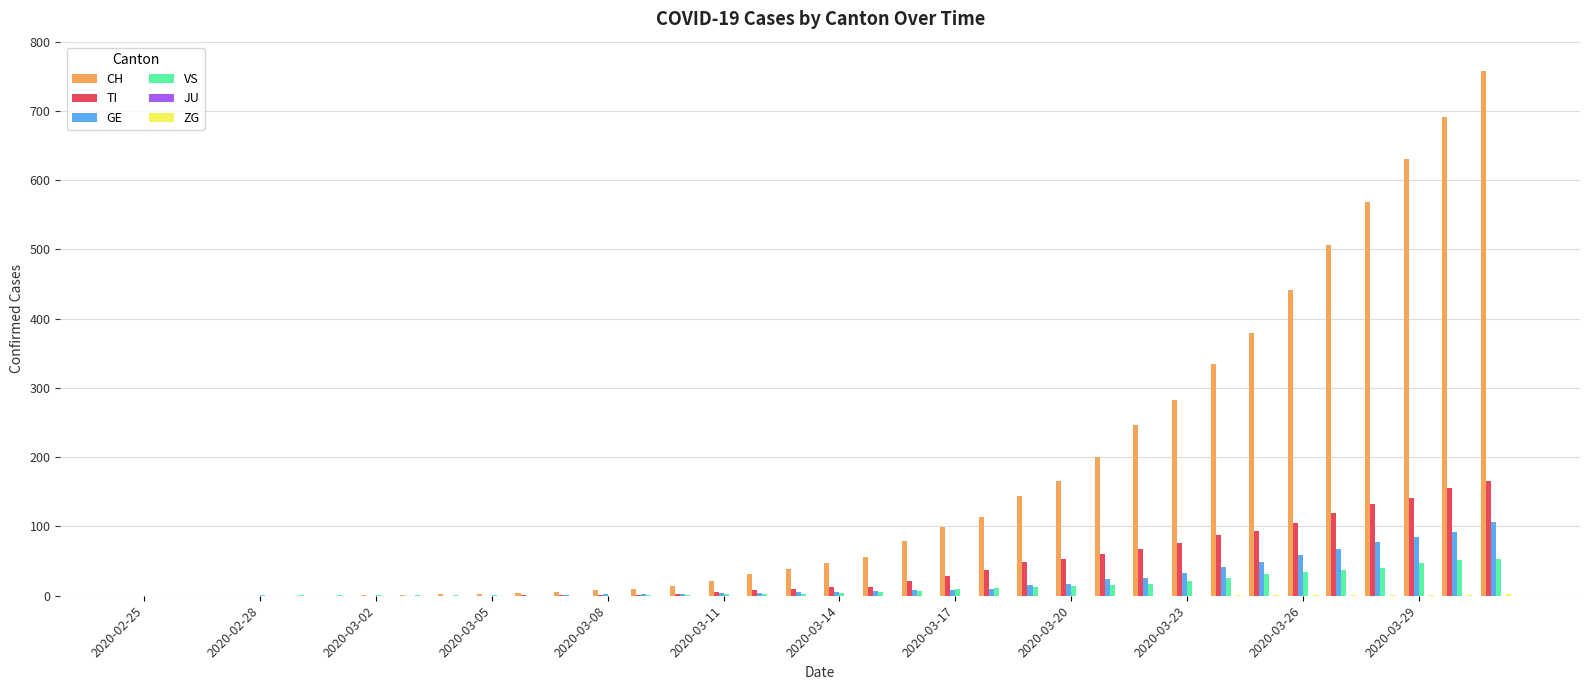

What is the sum of all GE values?

754